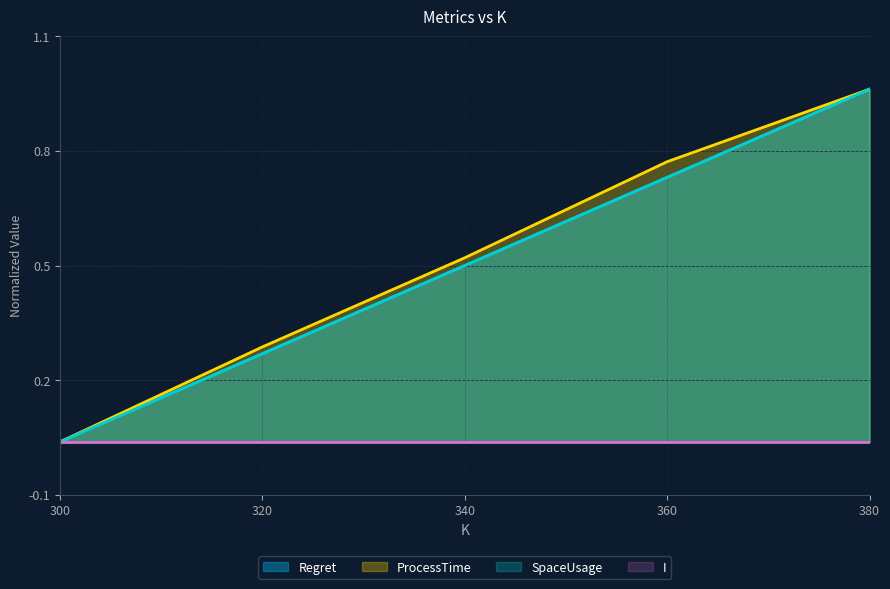

Does the chart display data point markers on the line(s)?

No